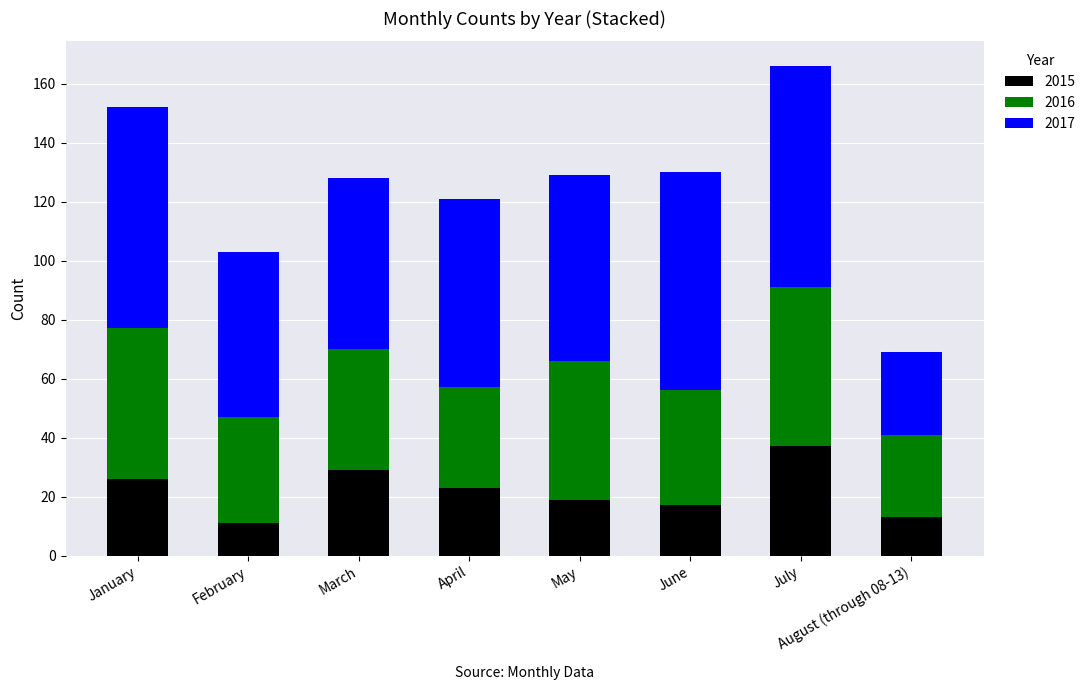

At which label does 2015 reach its peak?

July